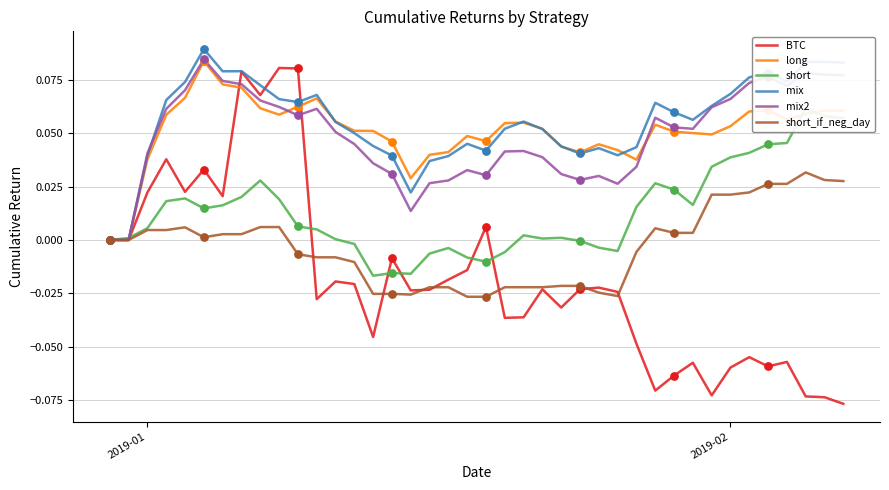

At how many categories does at least one series exceed 0?

39